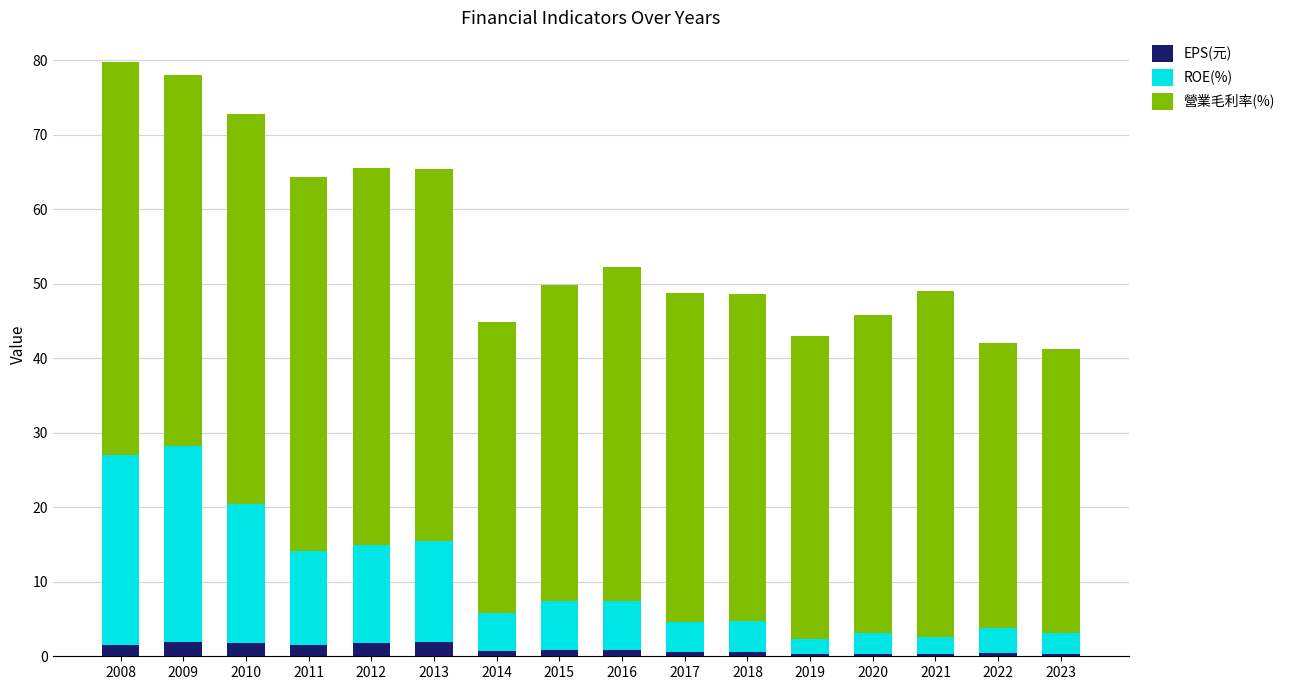

Count the number of categories in the chart.

16